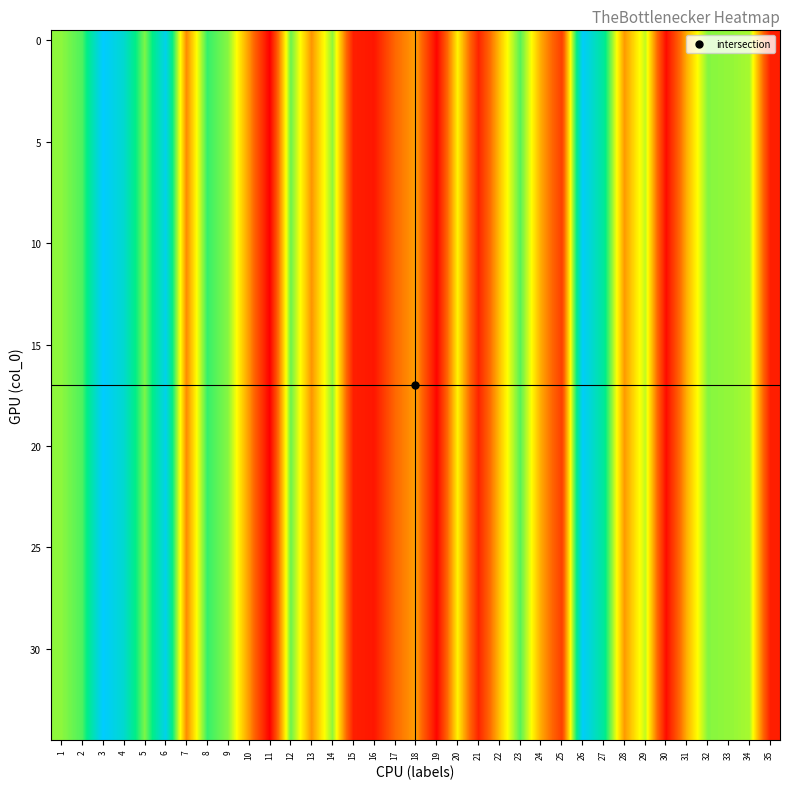

What is the greatest value displayed?

5023.3